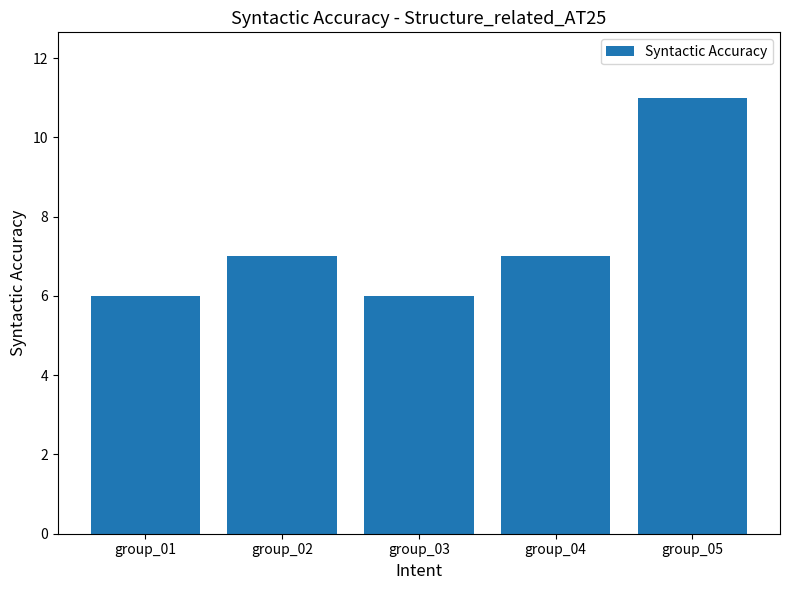

Reading left to right, transcribe all the data shown in this chart.

group_01=6	group_02=7	group_03=6	group_04=7	group_05=11